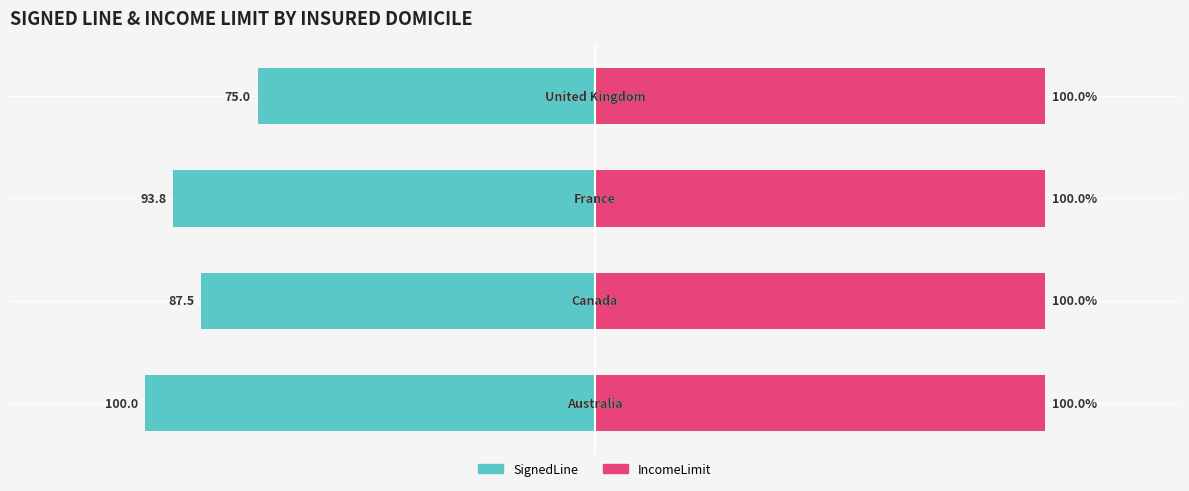

Where does the SignedLine series first go above -87?

3